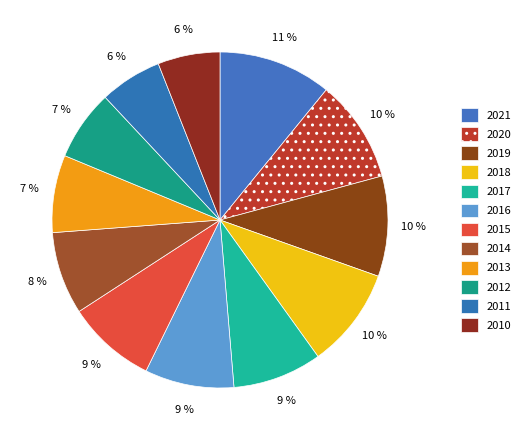

The 2016 slice represents 1% of the pie. True or false?

False